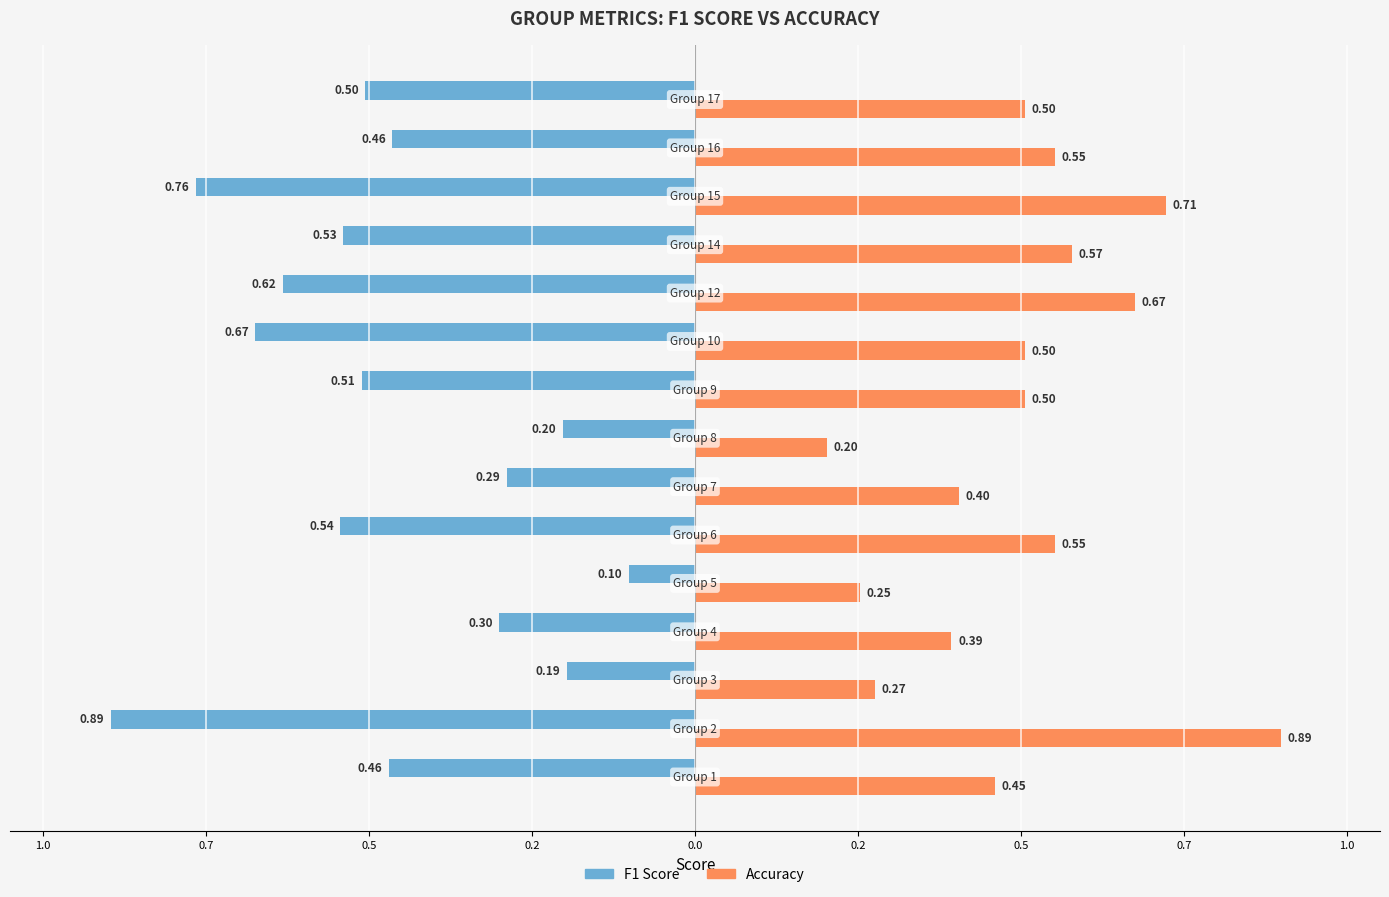

What is the highest value of the Accuracy series?

0.9